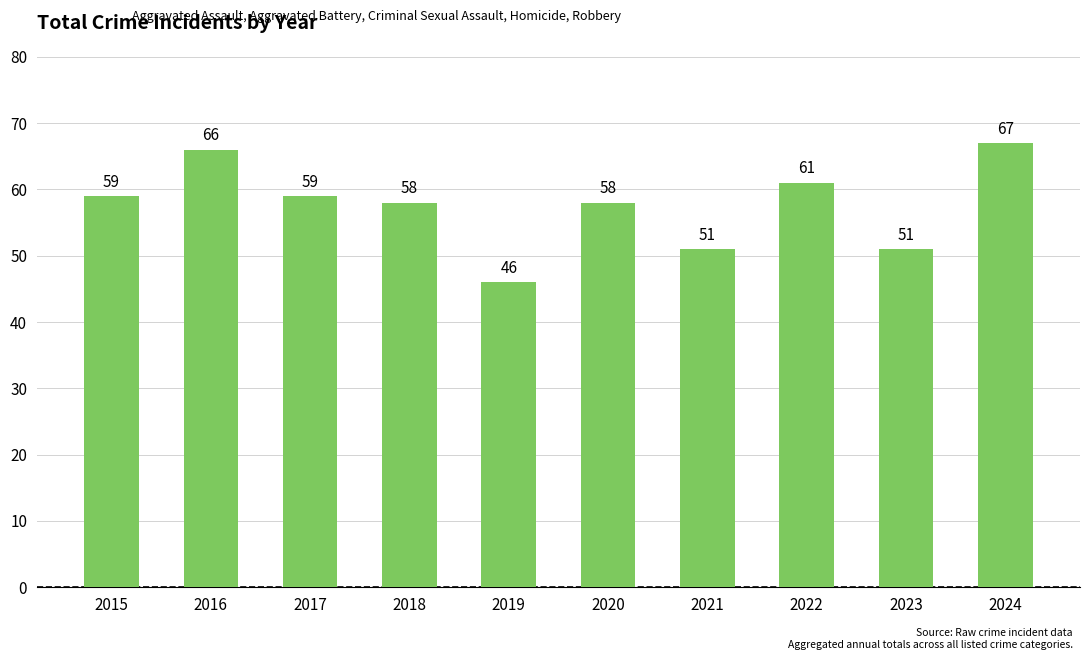

The chart shows a value of 51 at 2021. True or false?

True